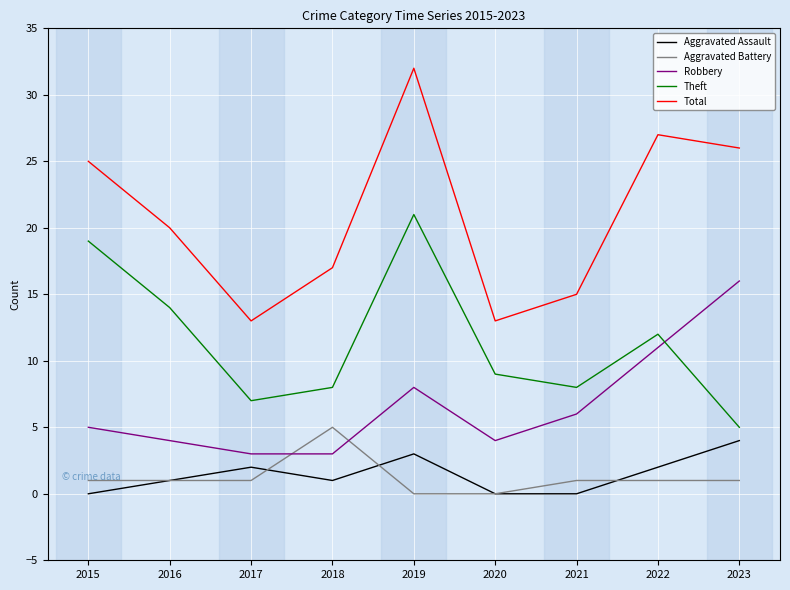

How many lines are shown in the chart?

5